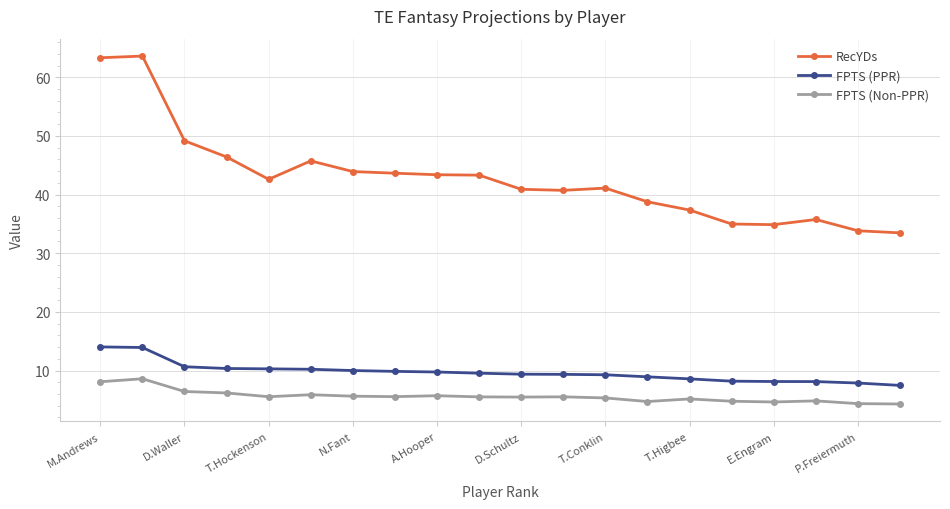

What is the value of the FPTS (Non-PPR) point at the 19th from the left?

4.4